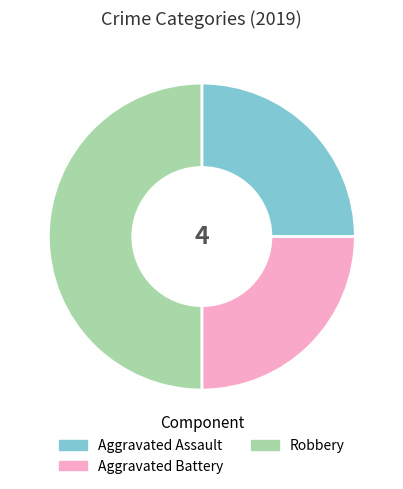

The Aggravated Assault slice represents 25% of the pie. True or false?

True